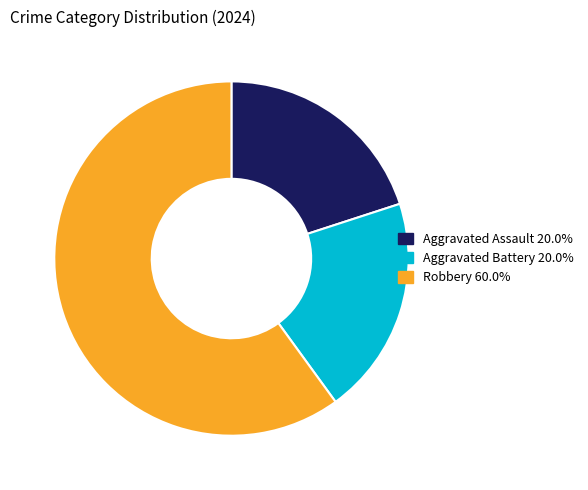

Is there a majority slice in this chart?

Yes